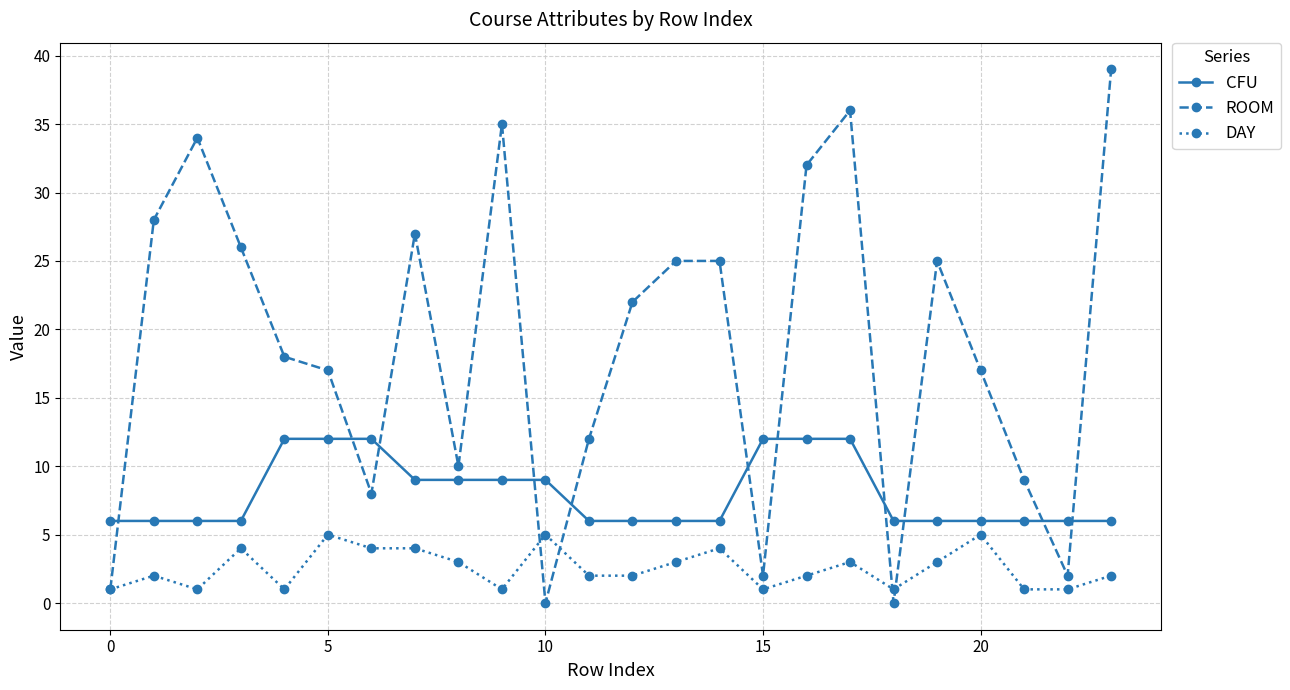

What is the greatest value displayed?

39